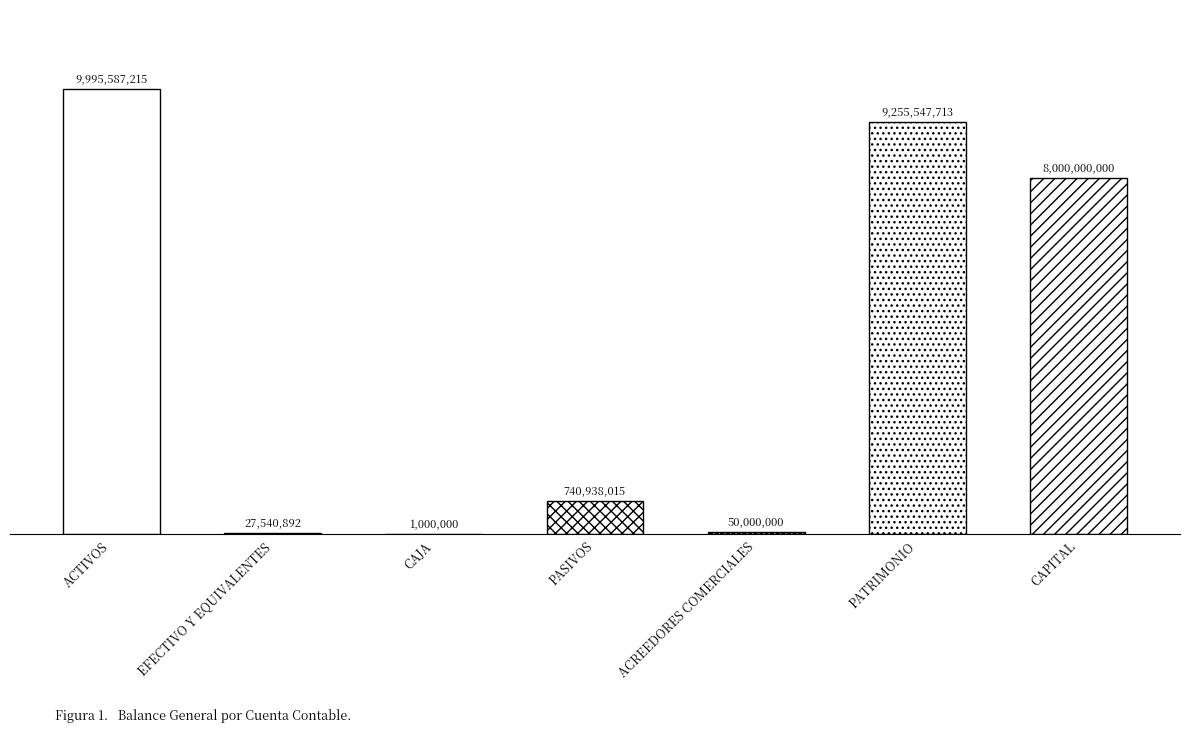

What is the difference between the values at PATRIMONIO and EFECTIVO Y EQUIVALENTES?

9228006821